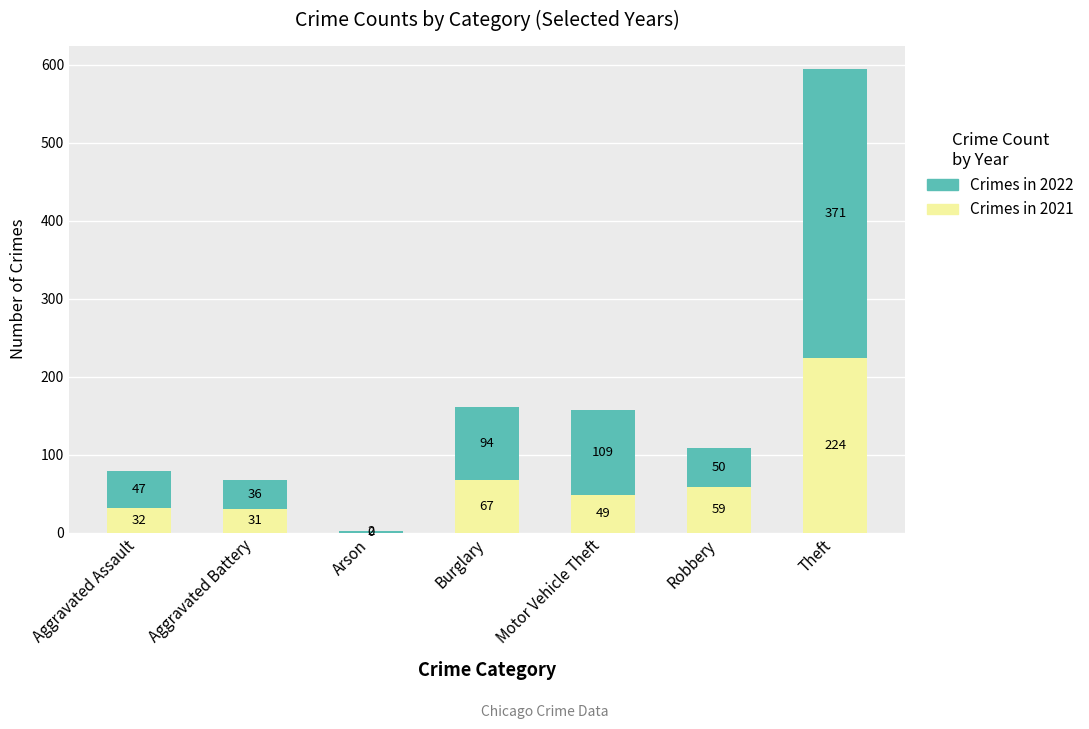

At which category is the sum across all series the highest?

Theft